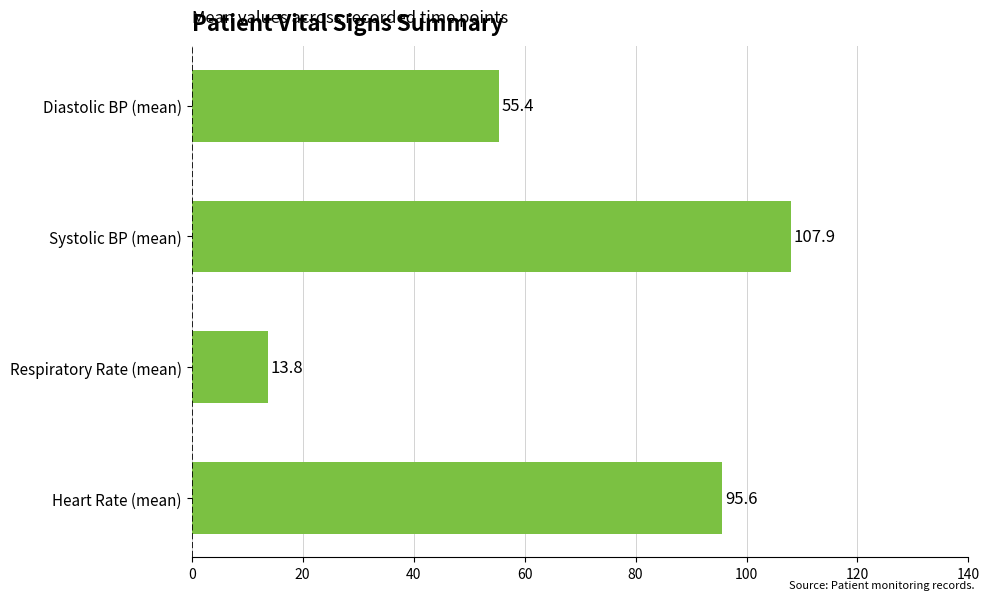

How many data points are less than 95?

2